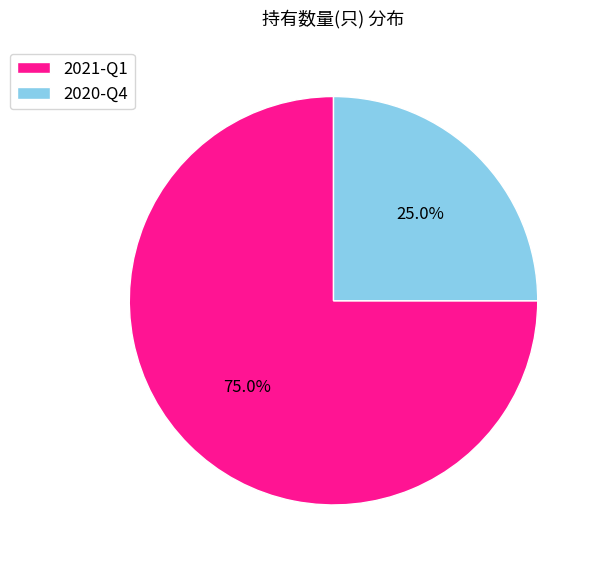

To the nearest percent, what percentage of the pie is 2020-Q4?

25%